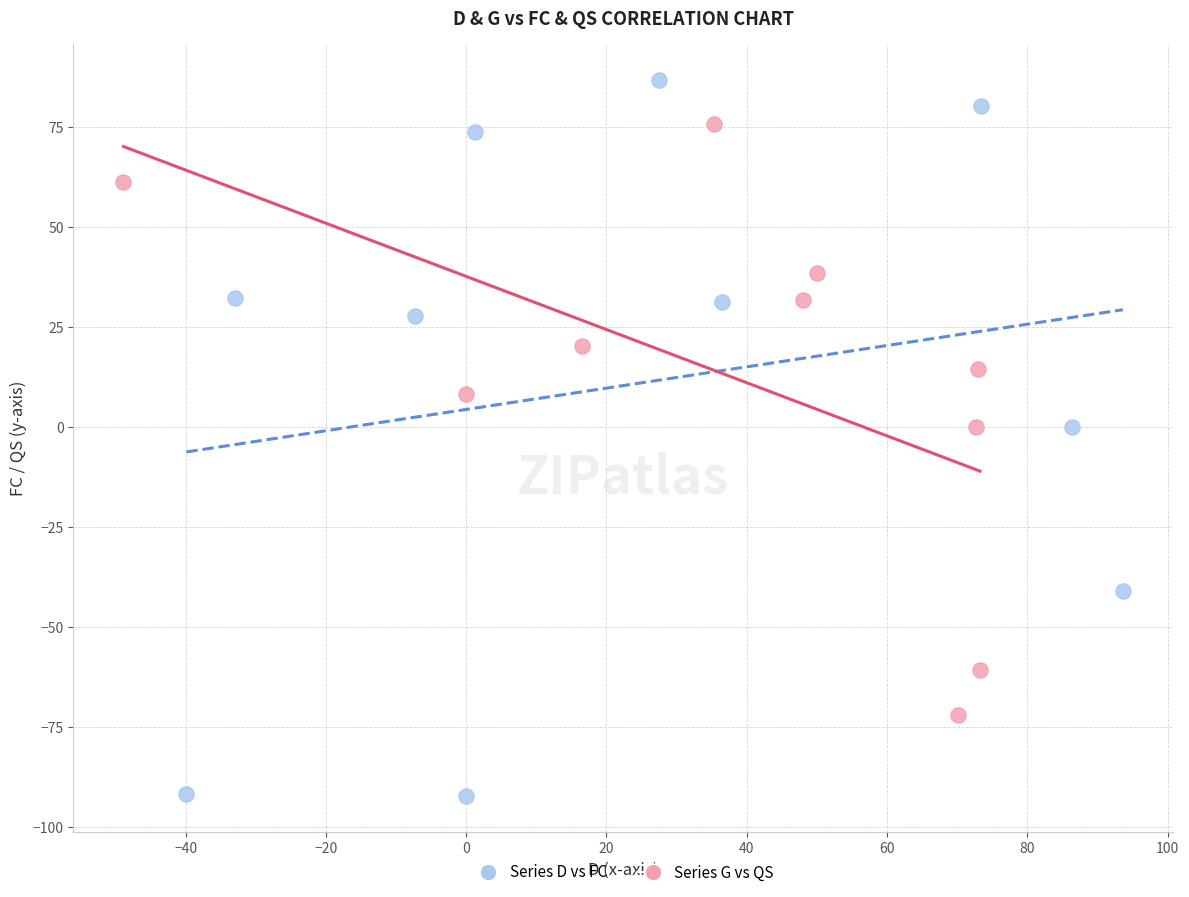

What are all the series names shown in the legend?

Series D vs FC, Series G vs QS